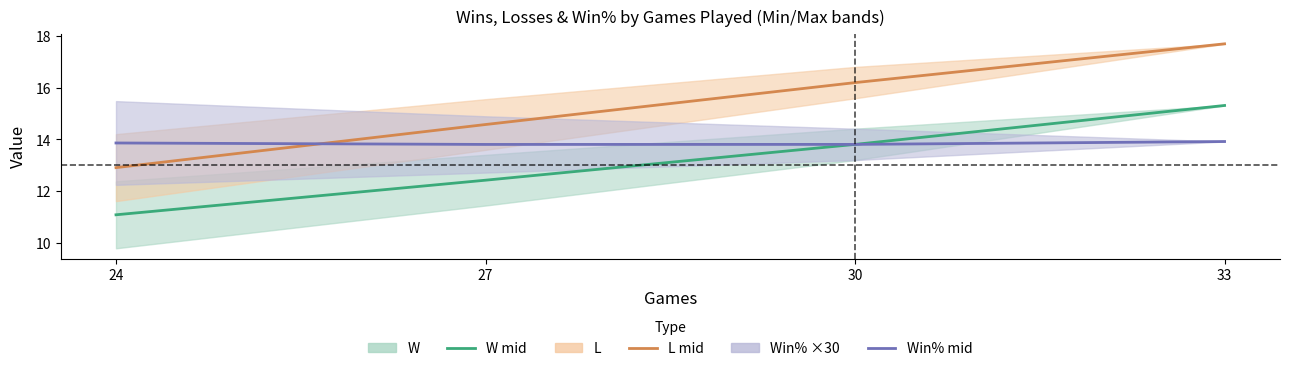

Is this an area chart (filled region under the line)?

No